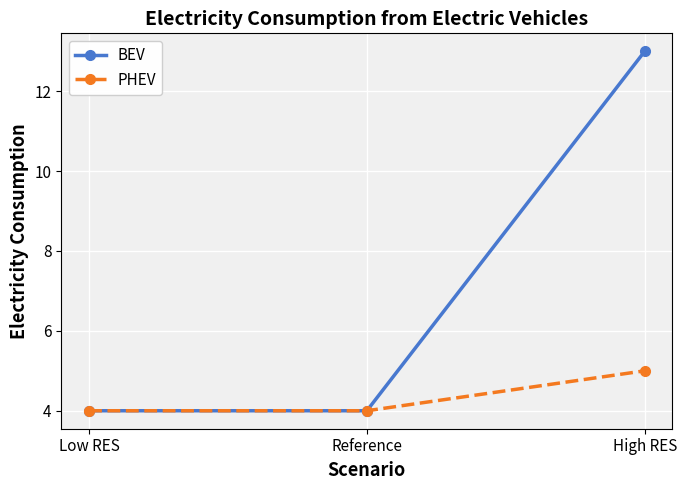

What is the difference between the maximum and minimum values in the PHEV series?

1